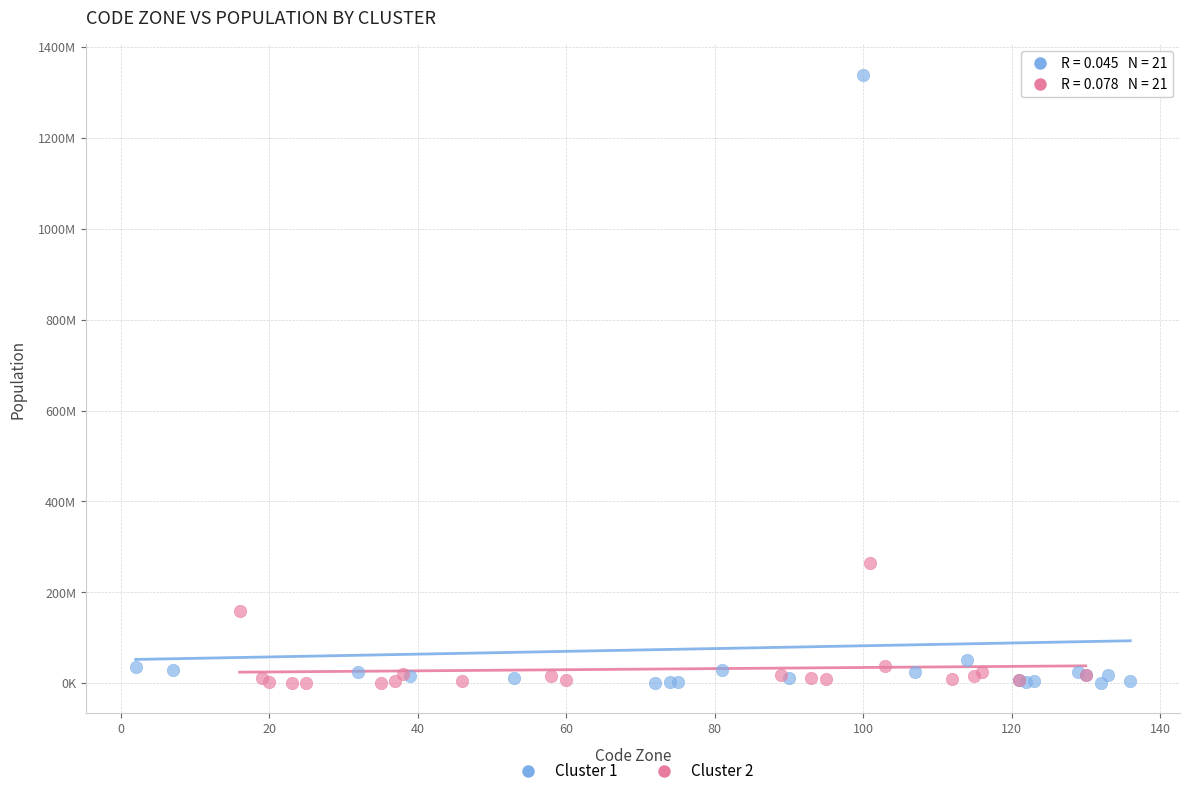

What are all the series names shown in the legend?

Cluster 1, Cluster 2